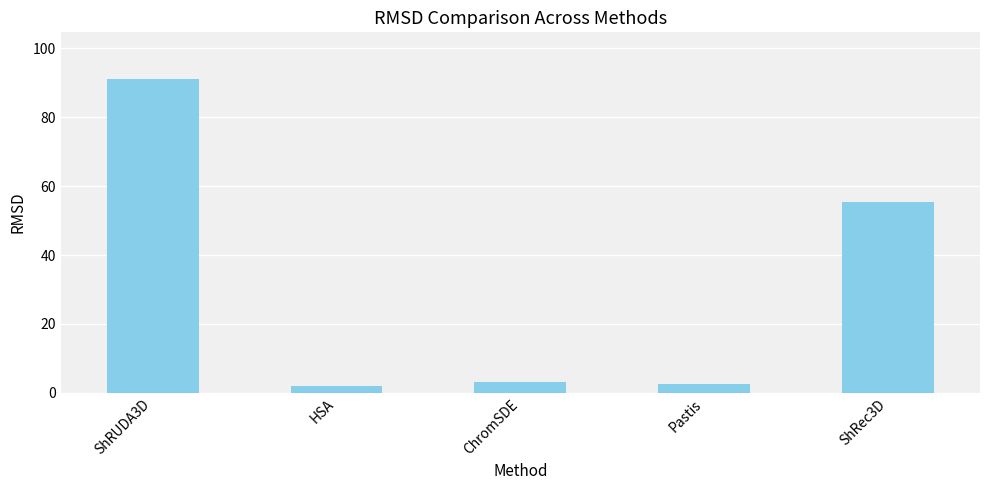

What is the difference between the maximum and minimum values?

89.1